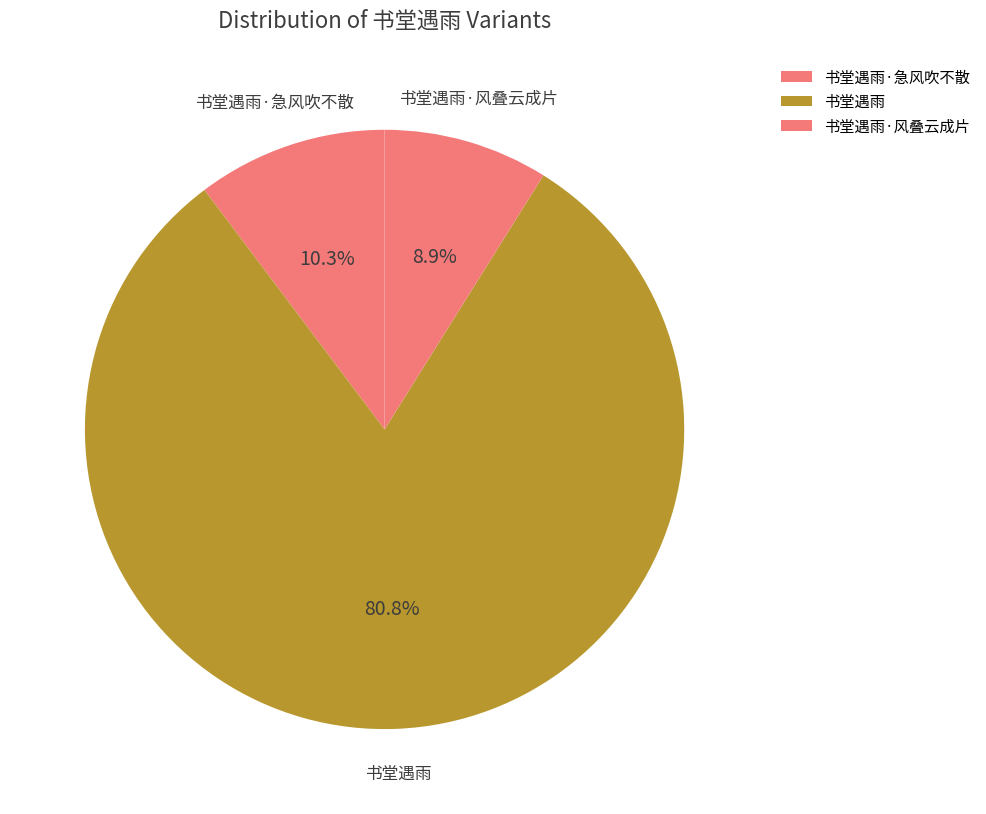

What is the total percentage of 书堂遇雨 and 书堂遇雨·急风吹不散?

91.1%